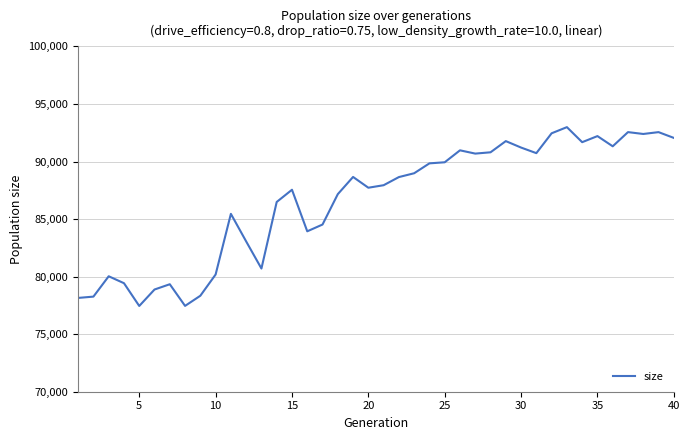

How many lines are shown in the chart?

1